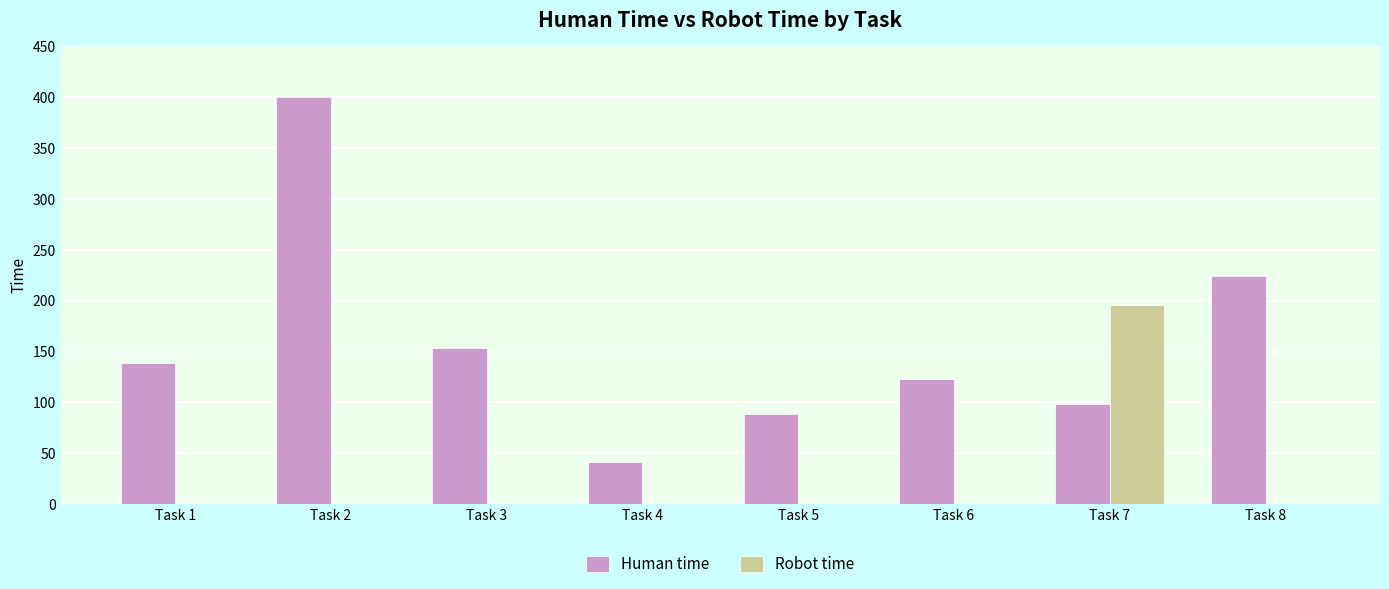

Between Task 1 and Task 2, which series saw the biggest shift?

Human time